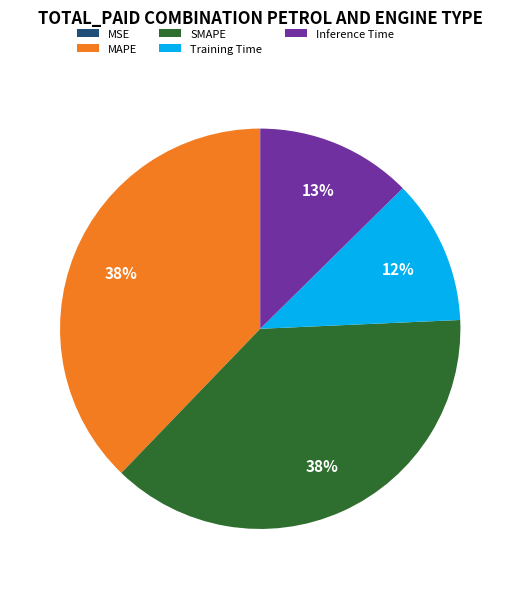

To the nearest percent, what portion does Training Time represent?

12%